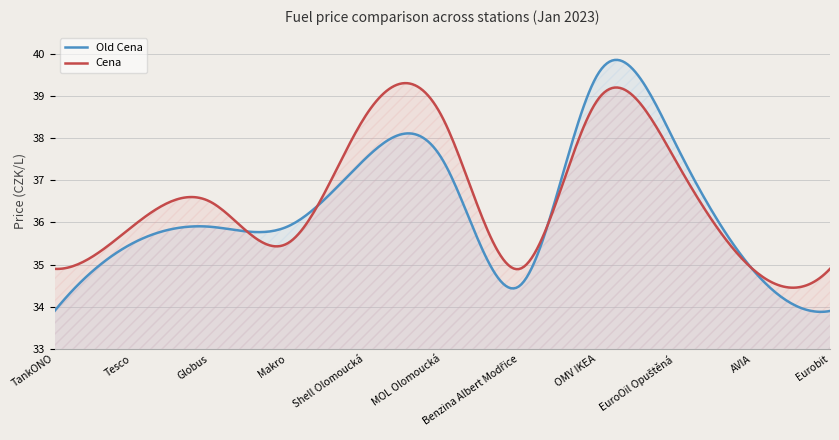

What is the maximum value for Cena?

39.3